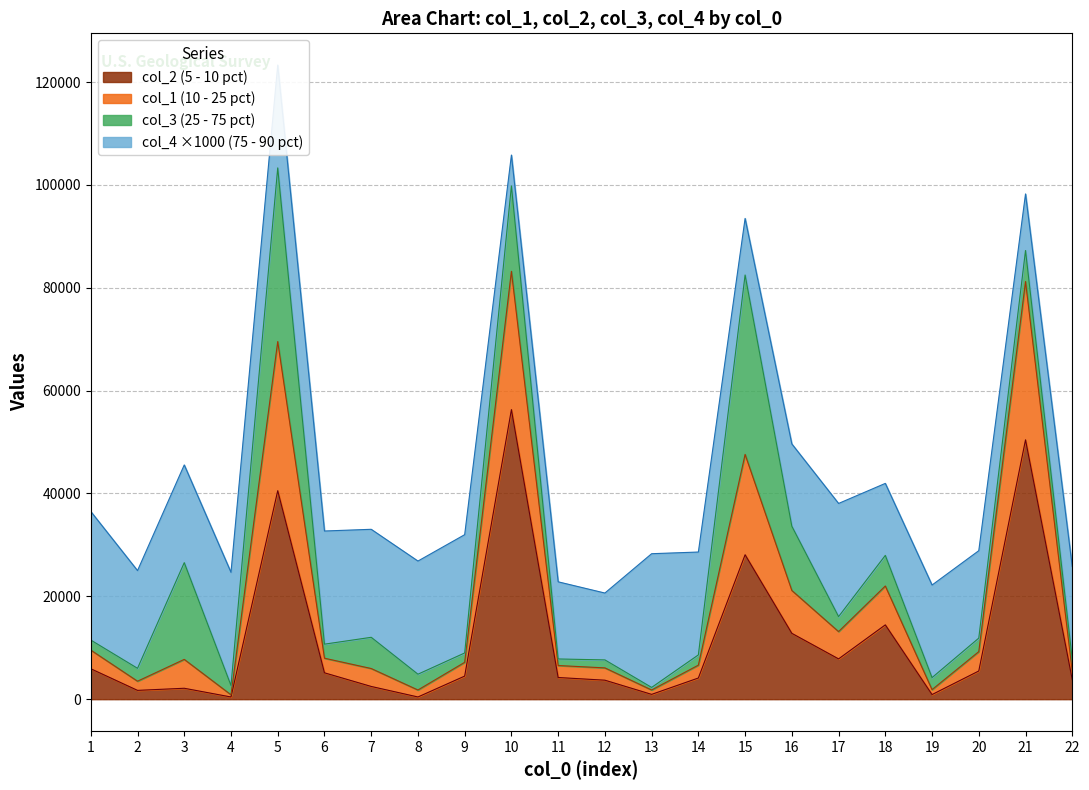

Which series has the largest total across all categories?

col_3